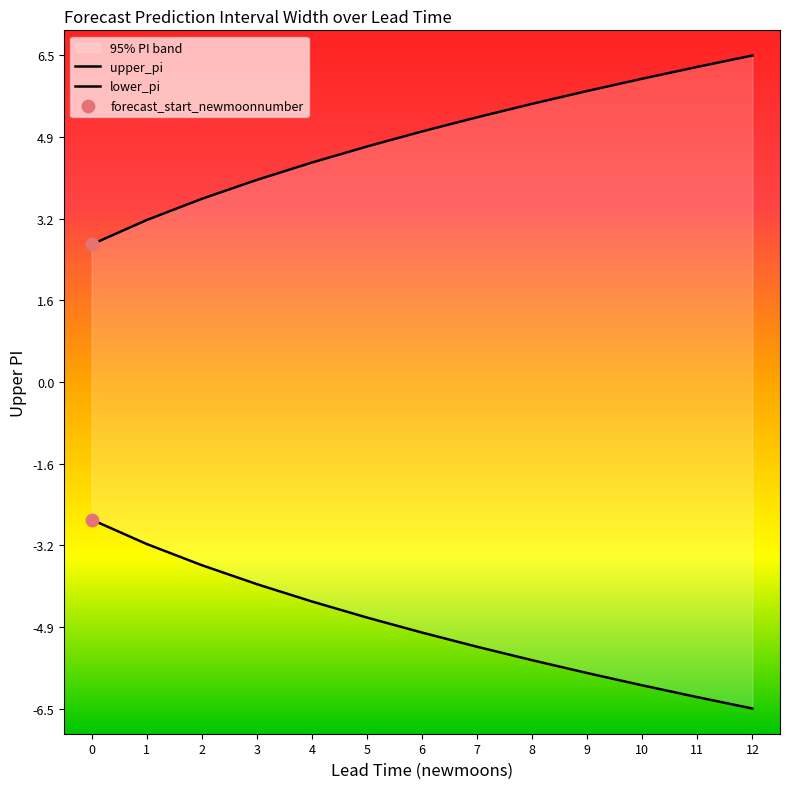

Which series has the largest total across all categories?

upper_pi